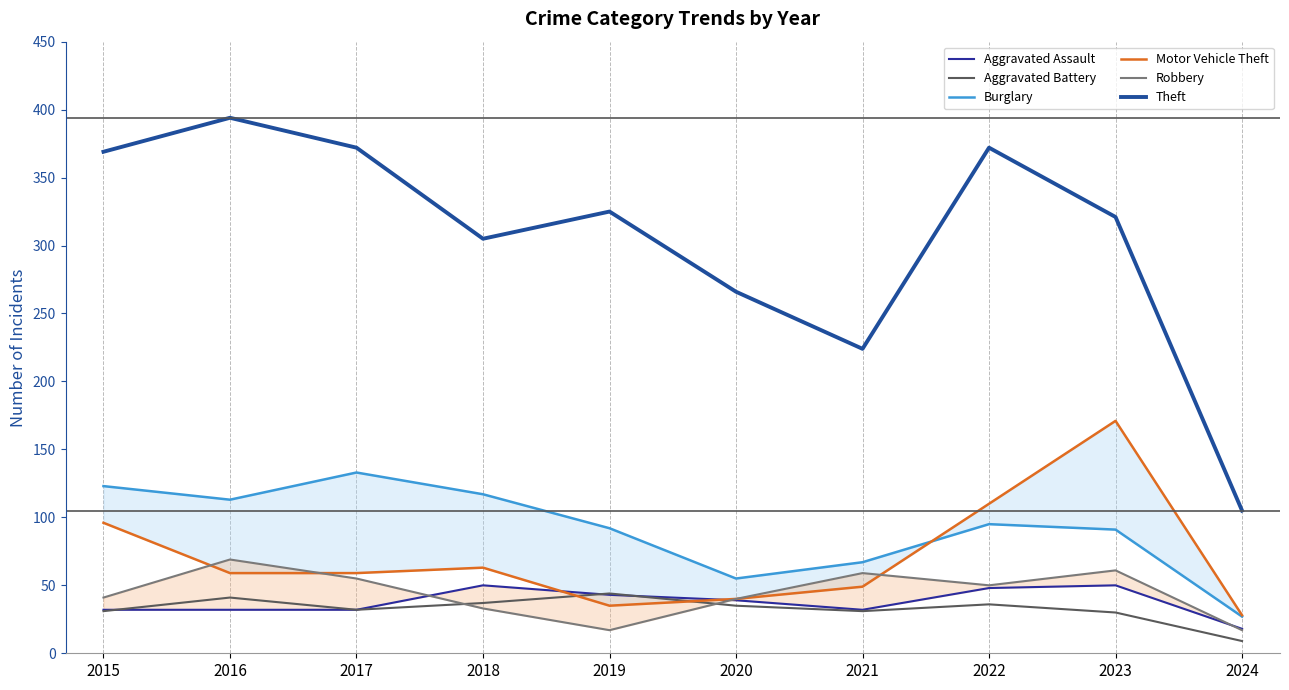

Rank the series at 2023 from highest to lowest value.

Theft, Motor Vehicle Theft, Burglary, Robbery, Aggravated Assault, Aggravated Battery